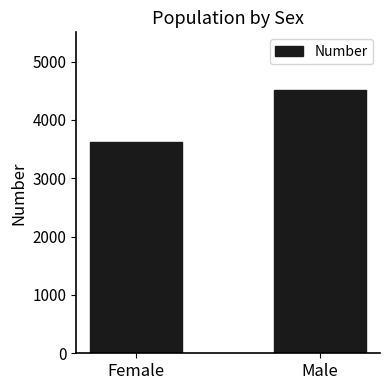

At which label is the value closest to 4067?

Female